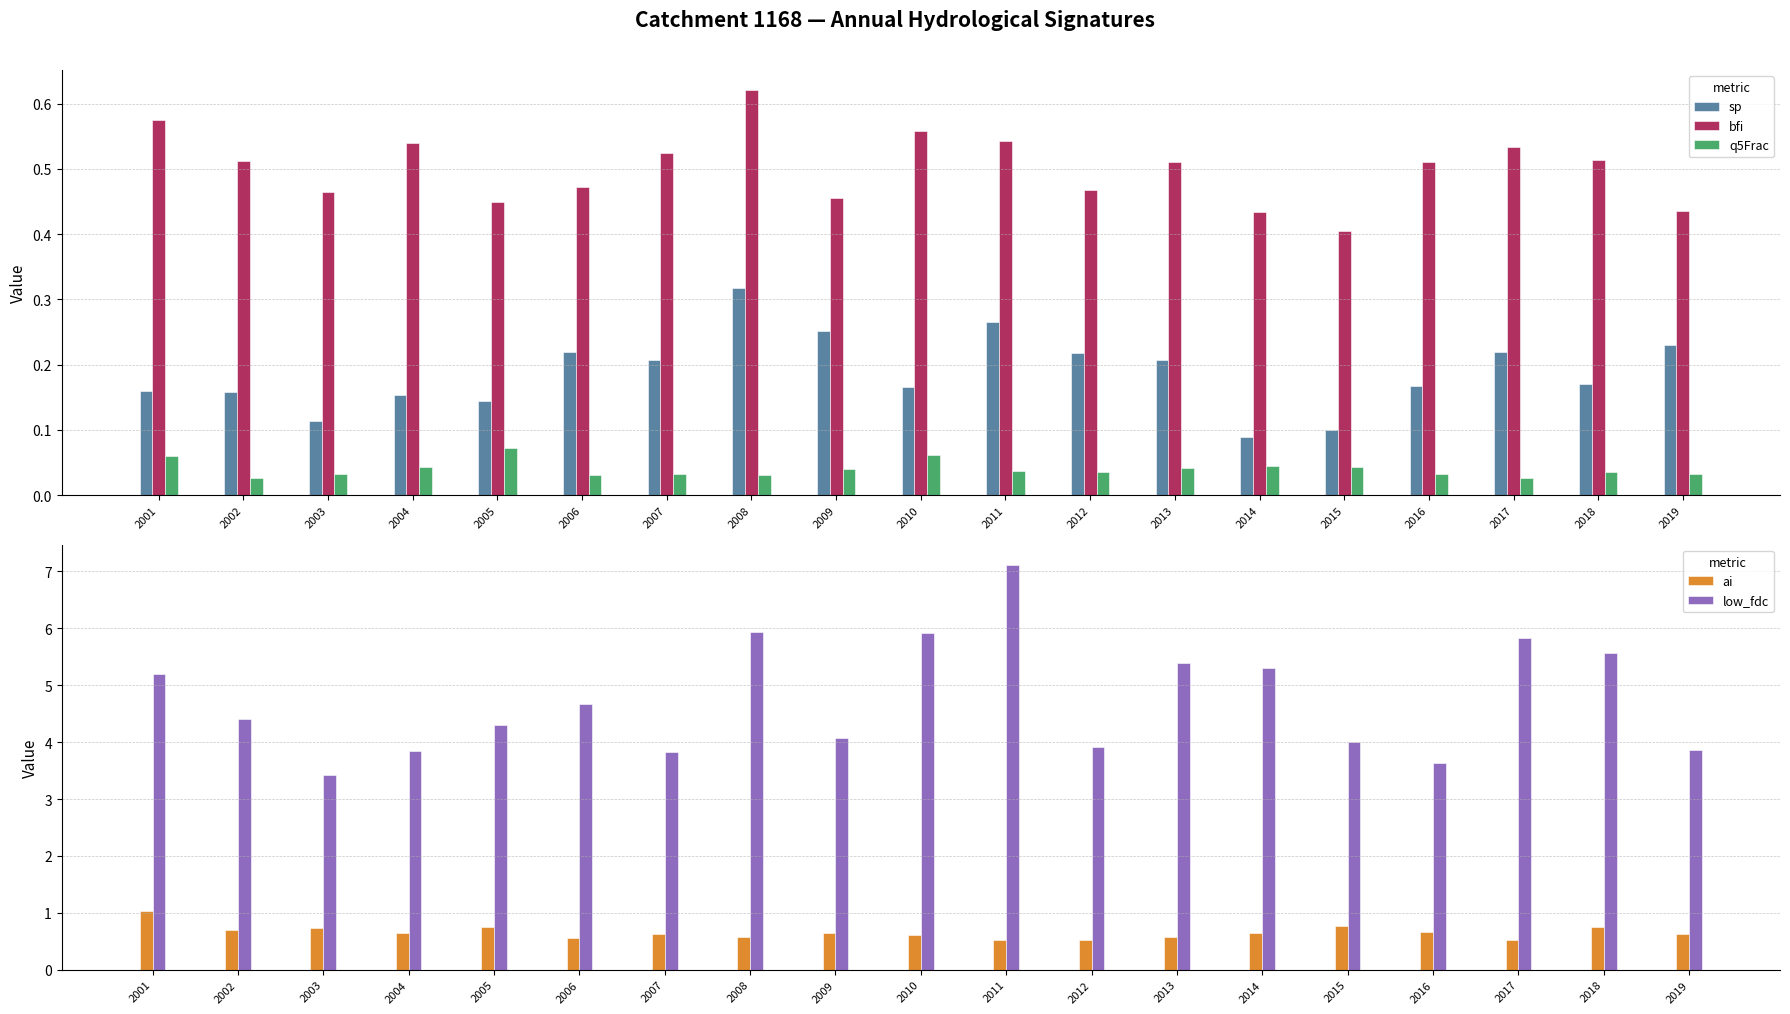

Which series has the largest total across all categories?

low_fdc